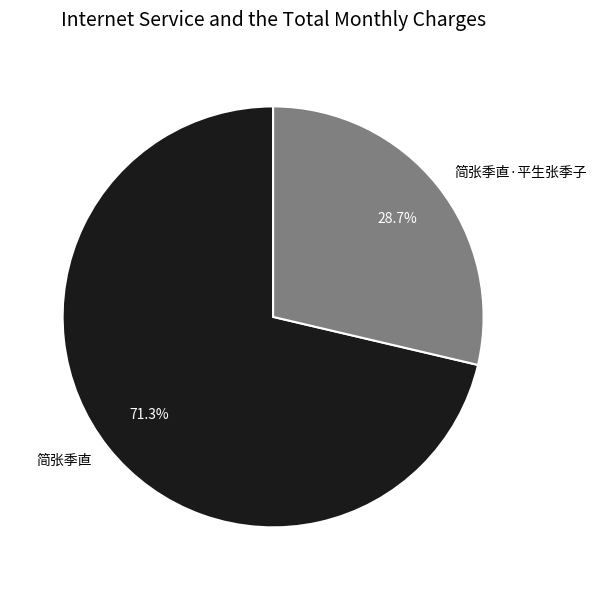

To the nearest percent, what portion does 简张季直·平生张季子 represent?

29%